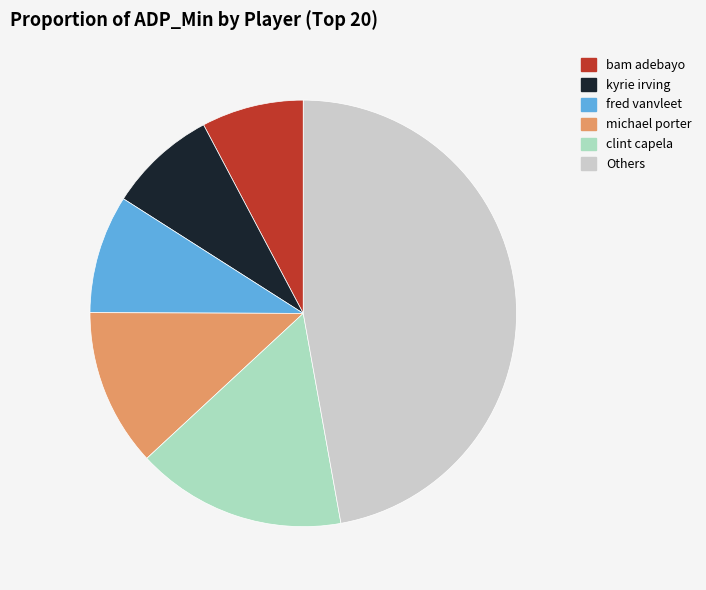

To the nearest percent, what is the difference between the largest and smallest slice percentages?

39%